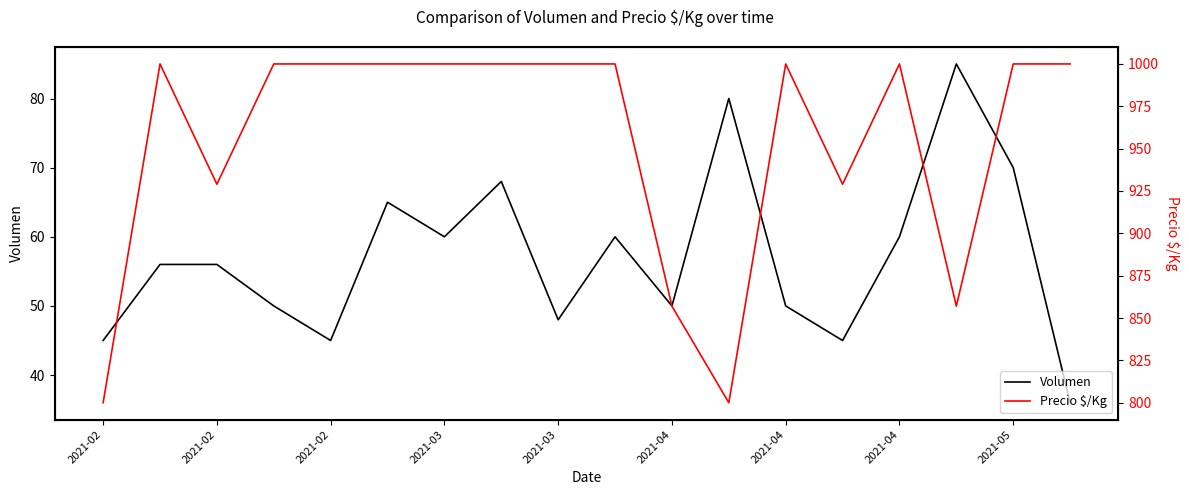

At which category is the sum across all series the highest?

2021-05